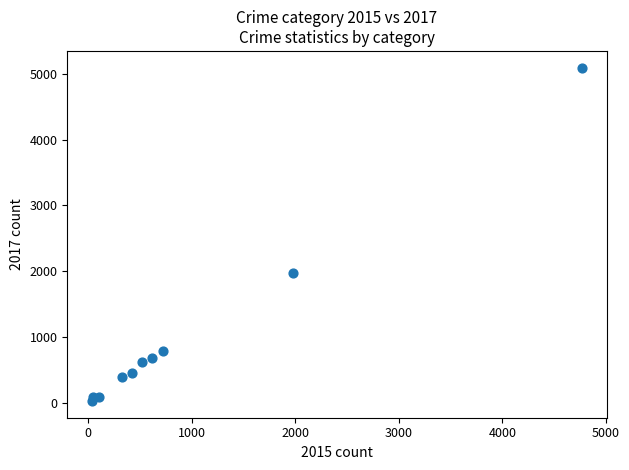

What Y value in the scatter plot is closest to 2559?

1968